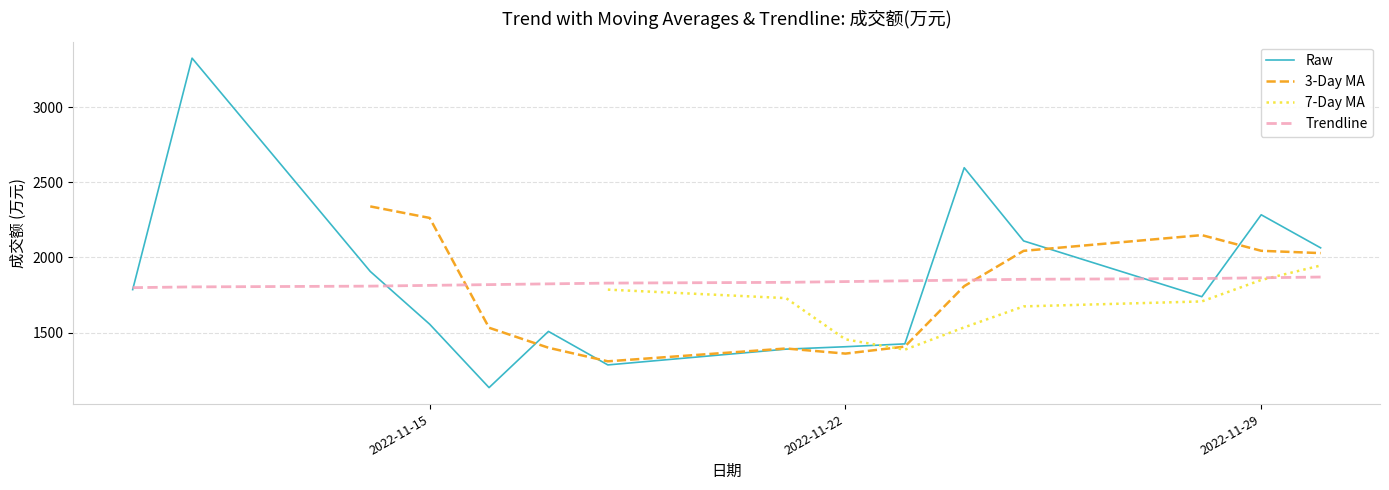

The value of Trendline at 2022-11-15 is 1814.3. True or false?

True